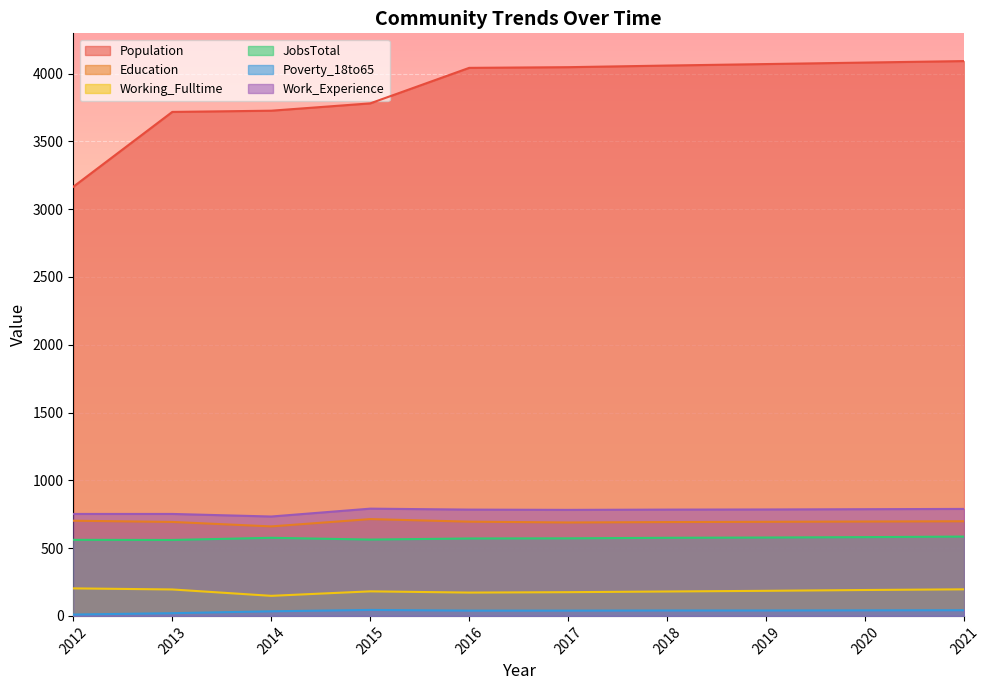

At which label does Work_Experience reach its minimum?

2014